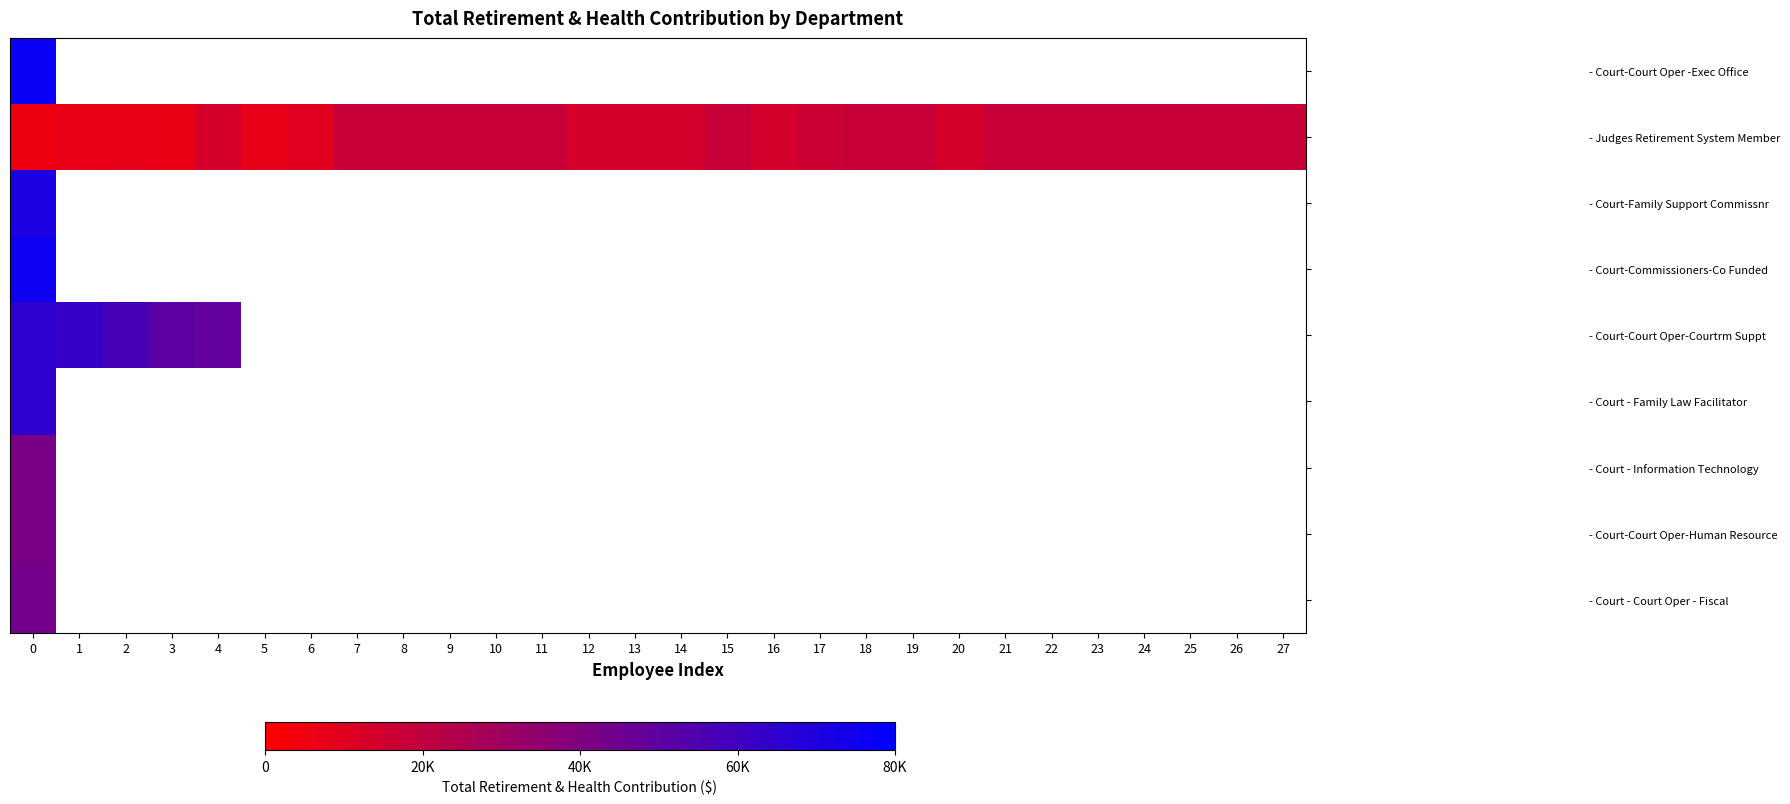

What is the highest value of the - Court-Commissioners-Co Funded series?

75509.0